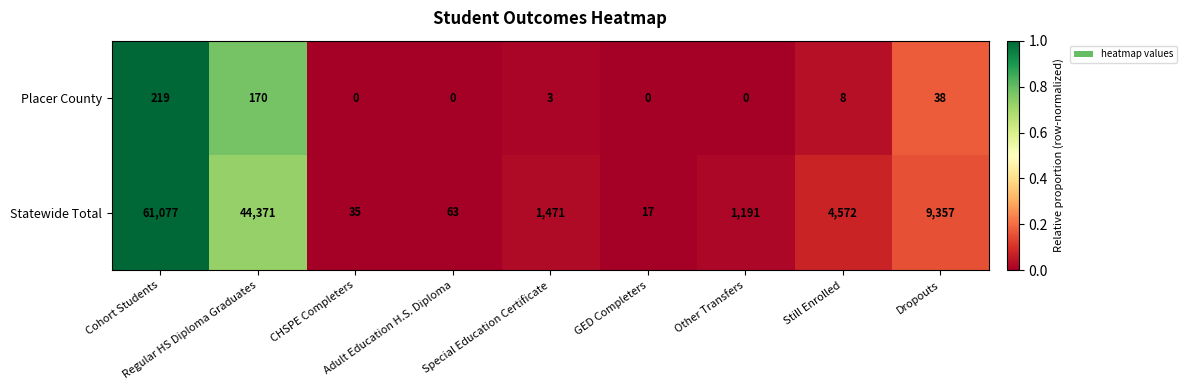

What is the average value of the Statewide Total series?

13573